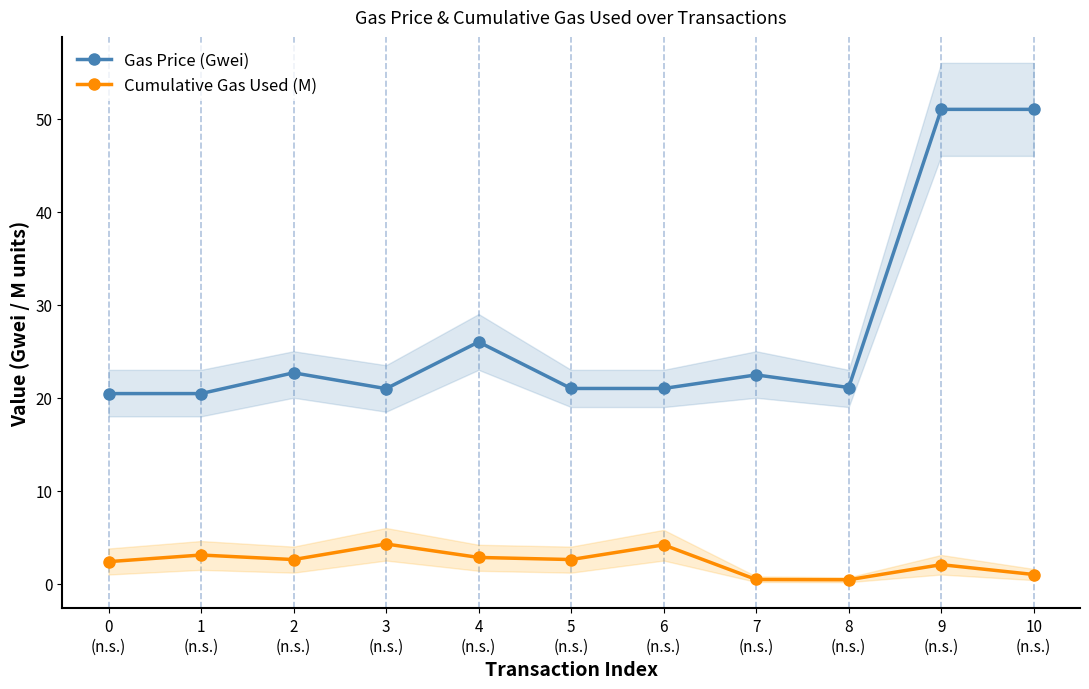

What is the spread (max minus min) of values at 10
(n.s.)?

50.0